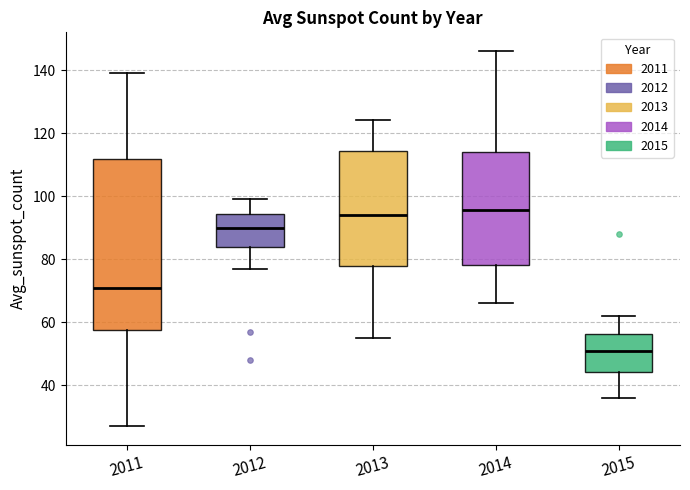

Where does the median line of the box at x = 2013 sit on the y-axis? The values are not printed on the chart, so give them approximately, as read against the axis.

94